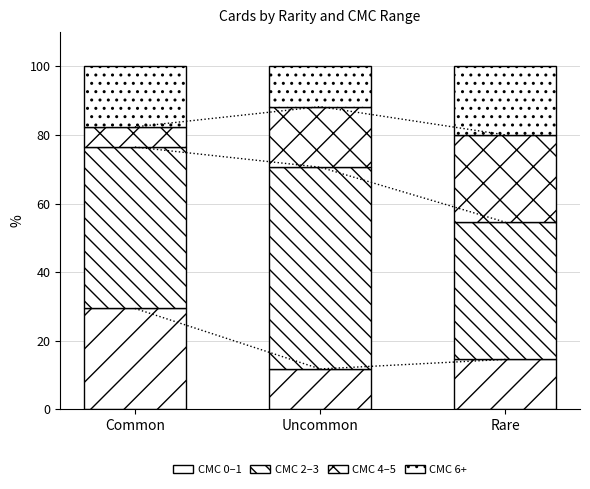

How many bars are there in total?

12